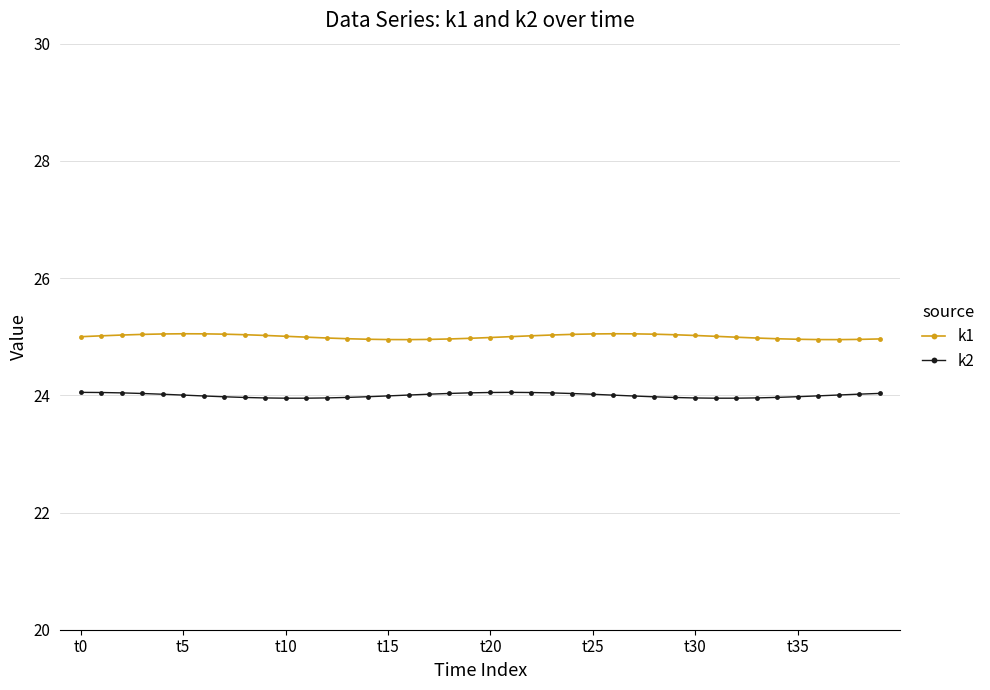

What is the value of the k1 point at the 13th from the left?

25.0